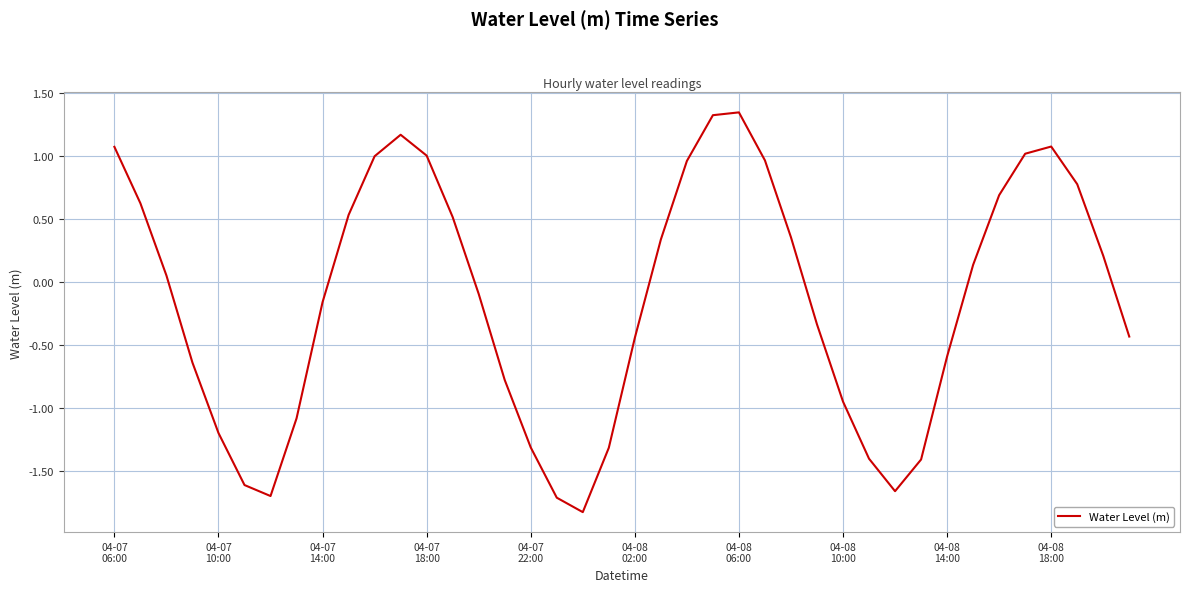

What is the difference between the maximum and minimum values?

3.2